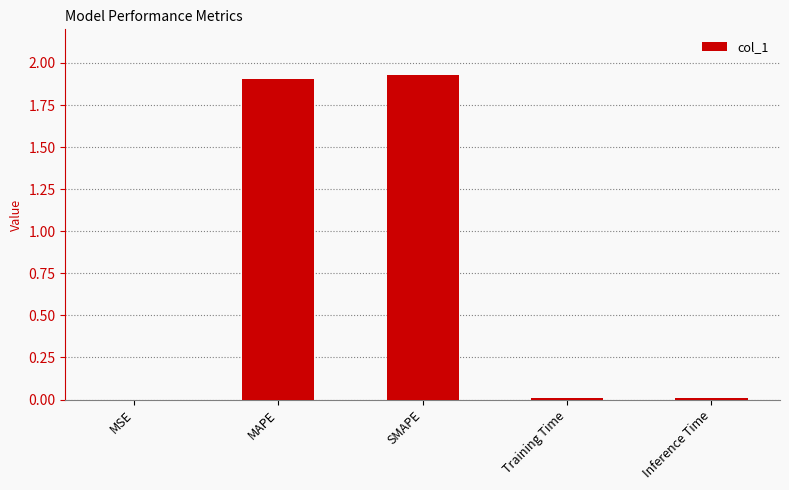

True or false: the data shows 1.0 at MAPE.

False